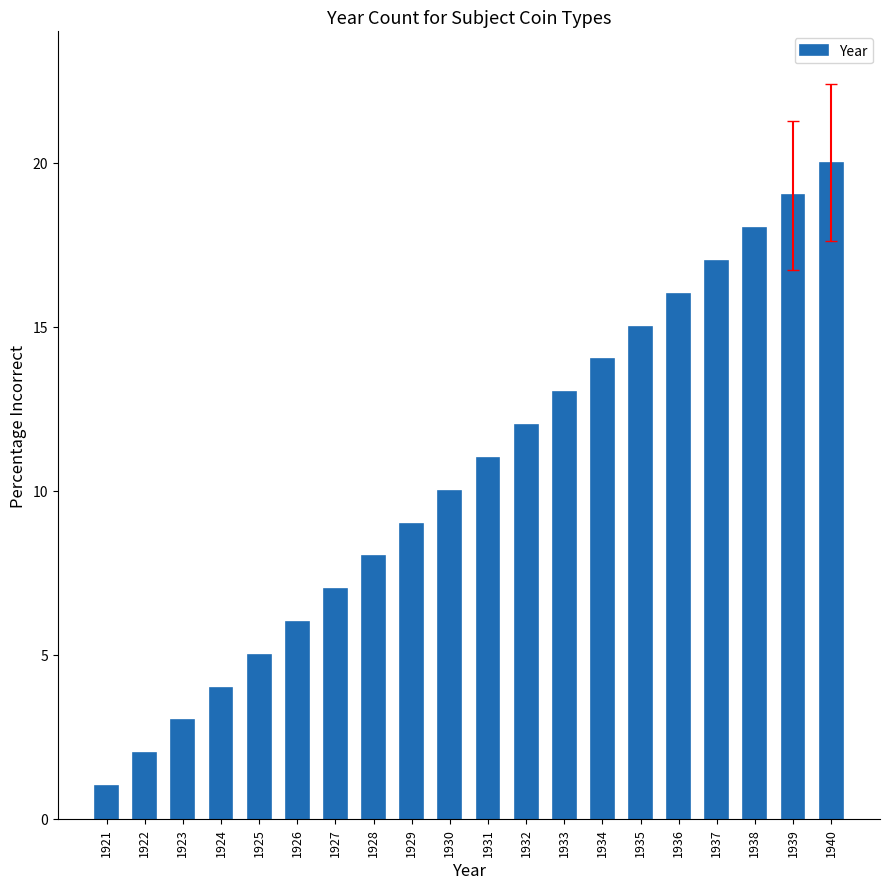

Reading right to left, list all the values displayed in this chart.

20	19	18	17	16	15	14	13	12	11	10	9	8	7	6	5	4	3	2	1